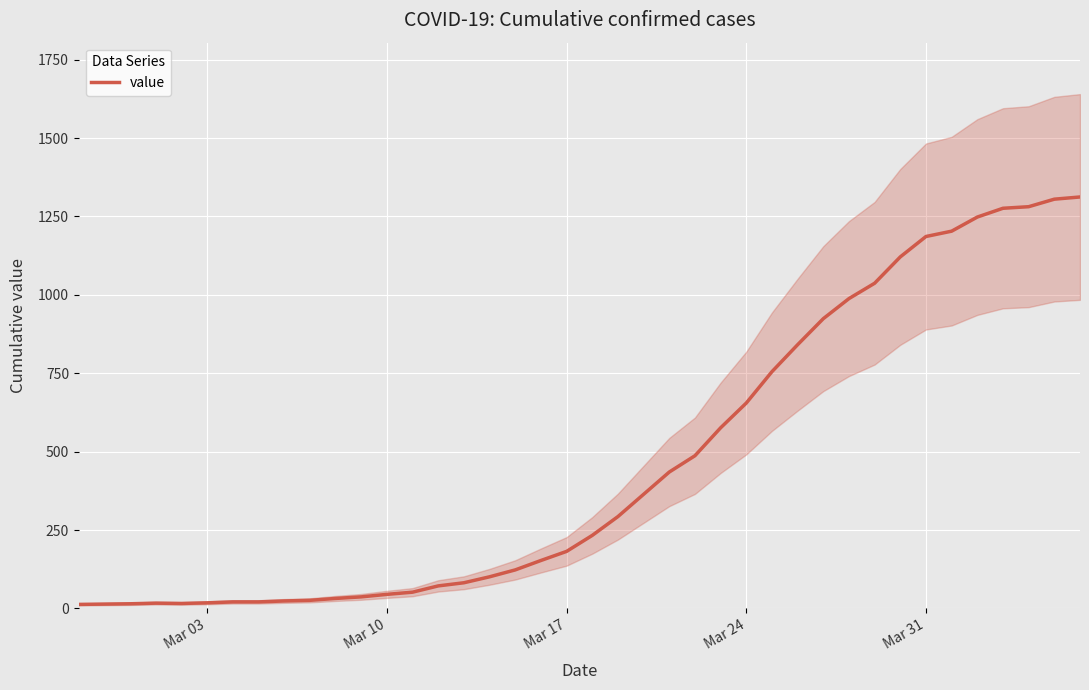

Which label corresponds to the smallest value in the chart?

Mar 03